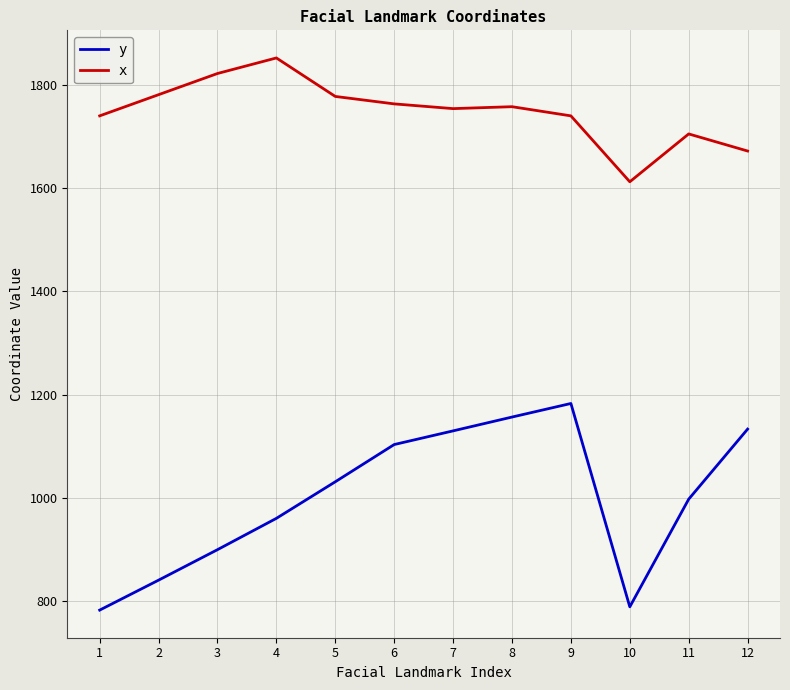

At how many categories does at least one series exceed 1628?

11